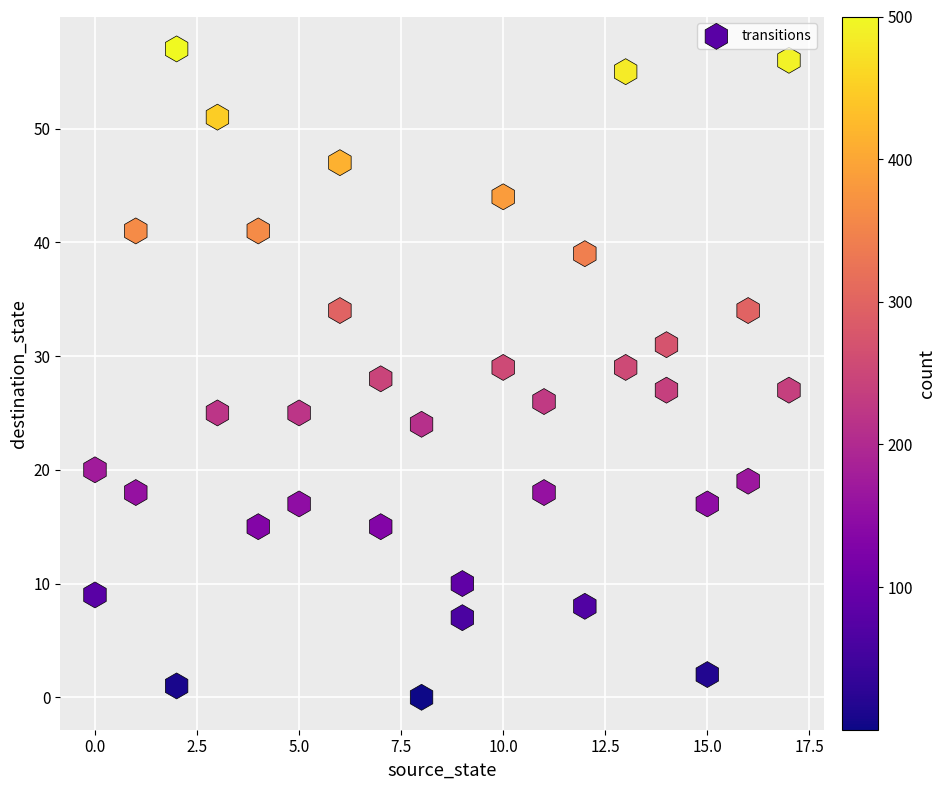

What is the range of X values (max minus min)?

17